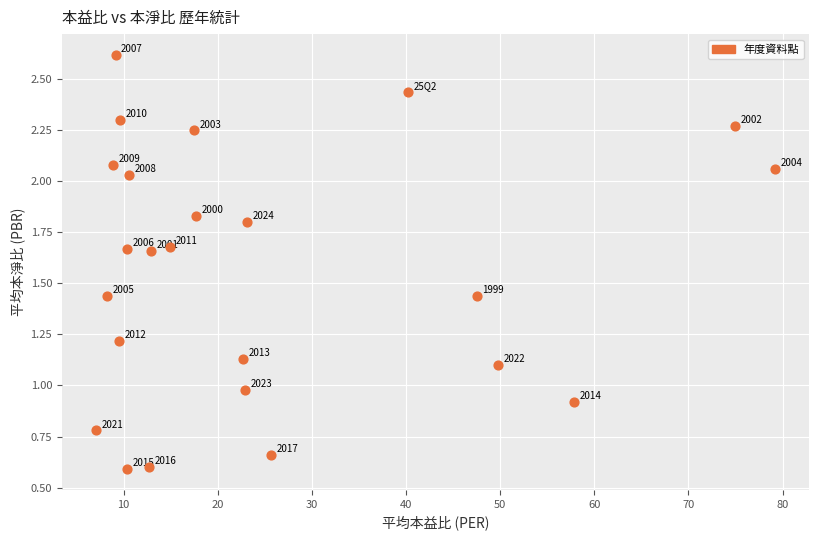

What Y value in the scatter plot is closest to 1?

1.0